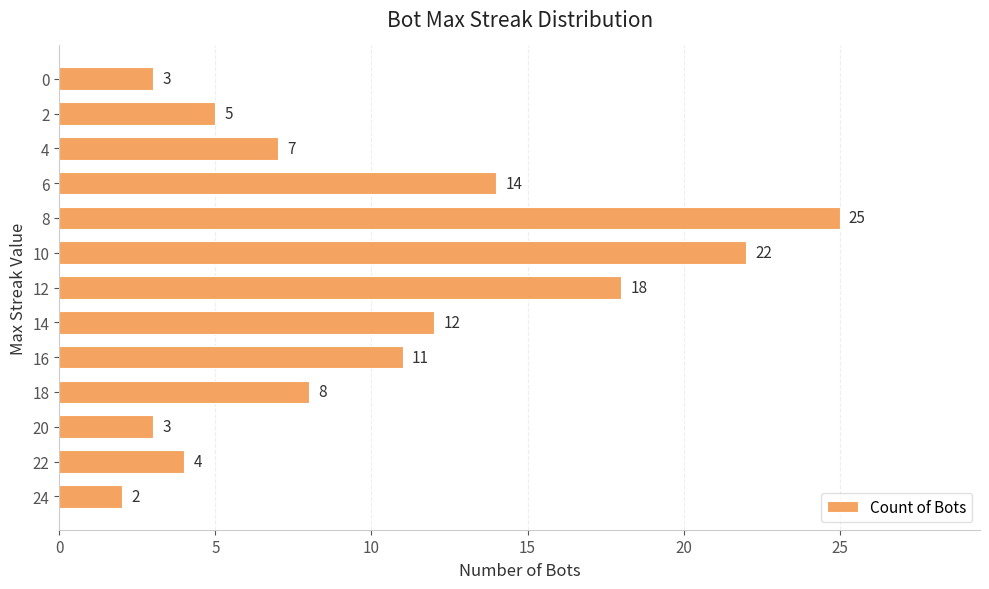

What is the minimum value shown in the chart?

2